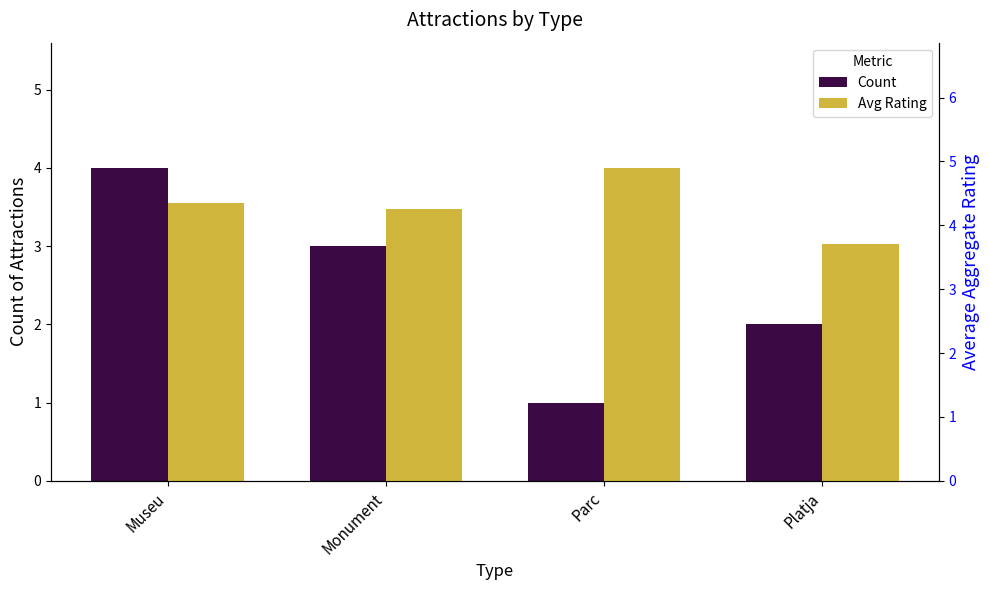

Which category has the highest value in the Avg Rating series?

Parc